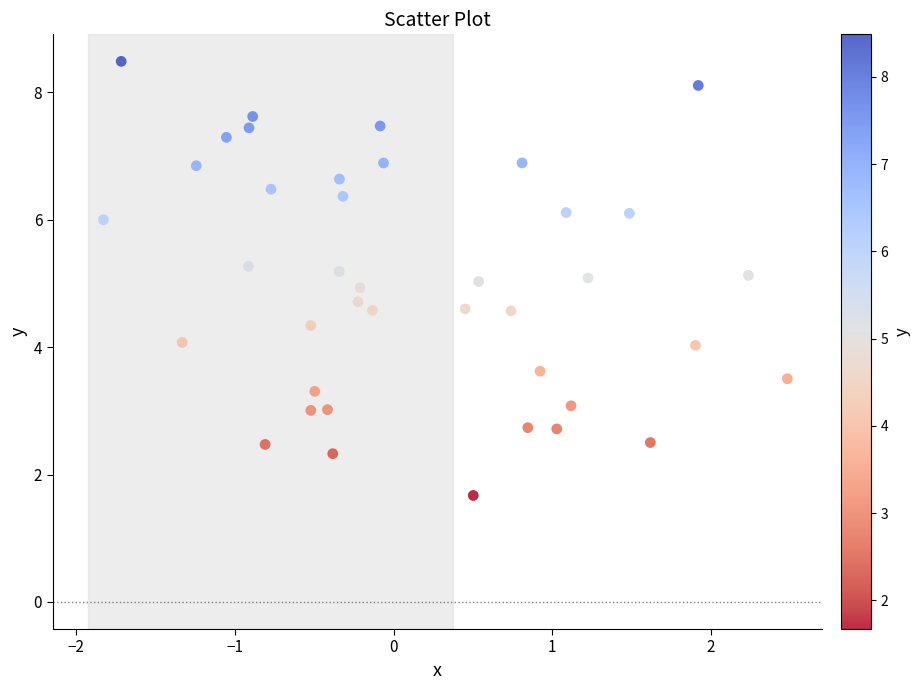

What is the range of X values (max minus min)?

4.3